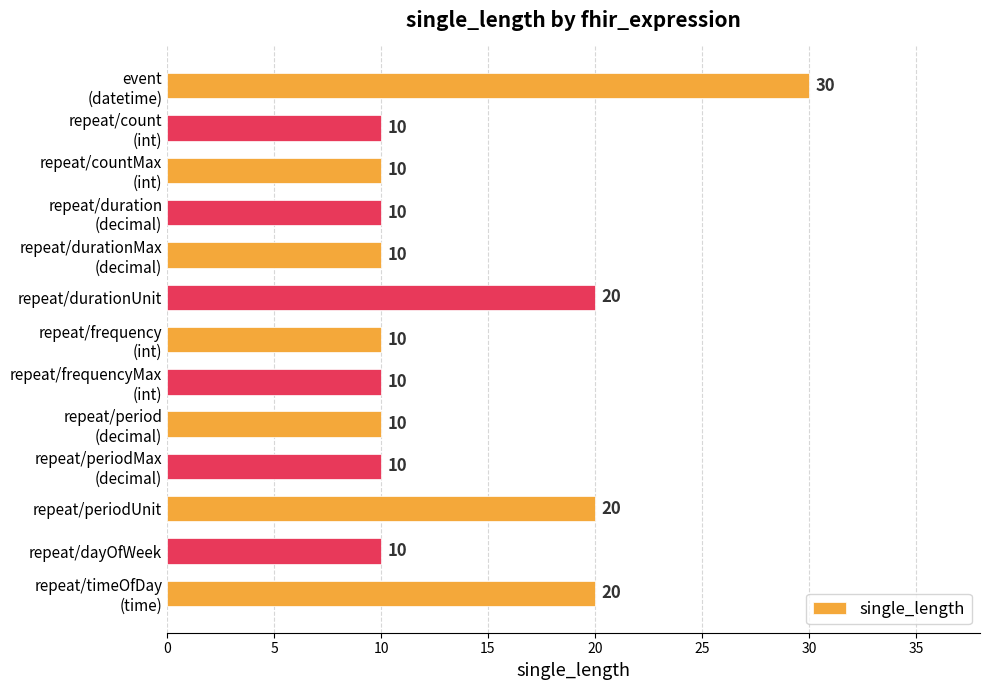

What is the difference between the second highest and minimum values?

10